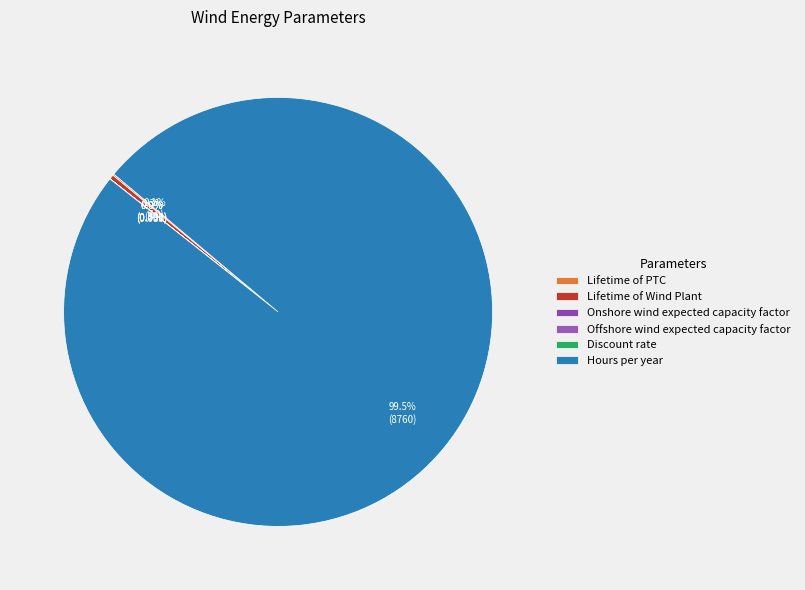

What is the change in value from Onshore wind expected capacity factor to Offshore wind expected capacity factor?

+0.1